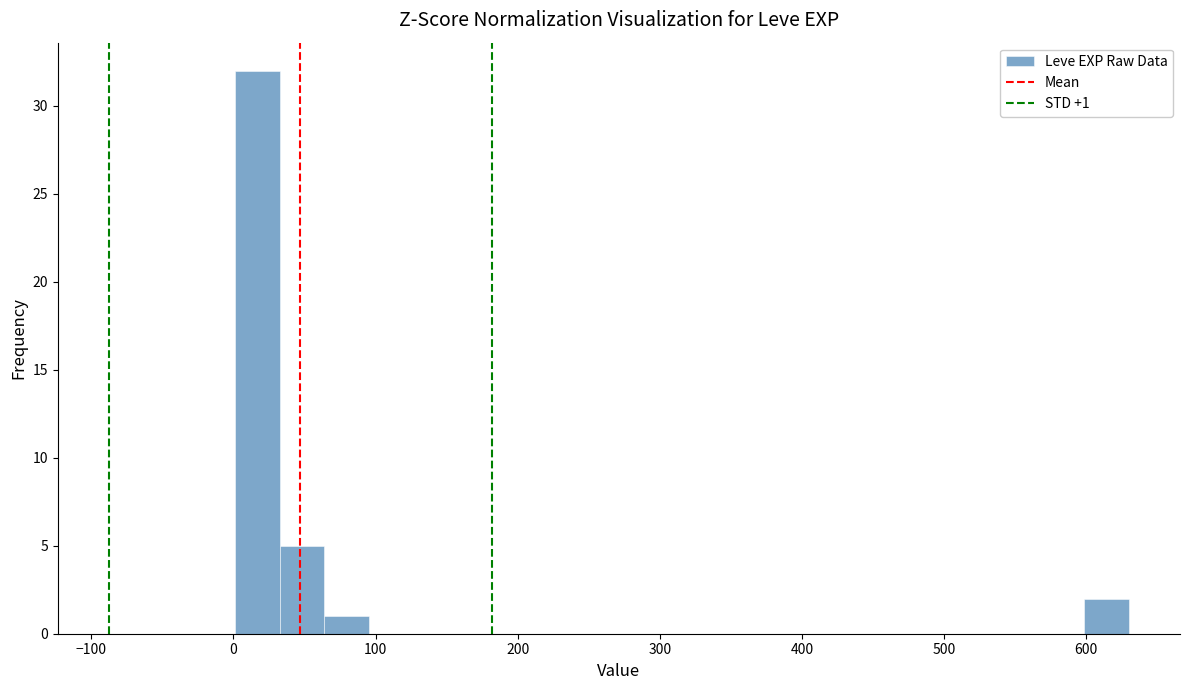

Read against the x-axis, roughly where is the centre of the tallest bar?

20